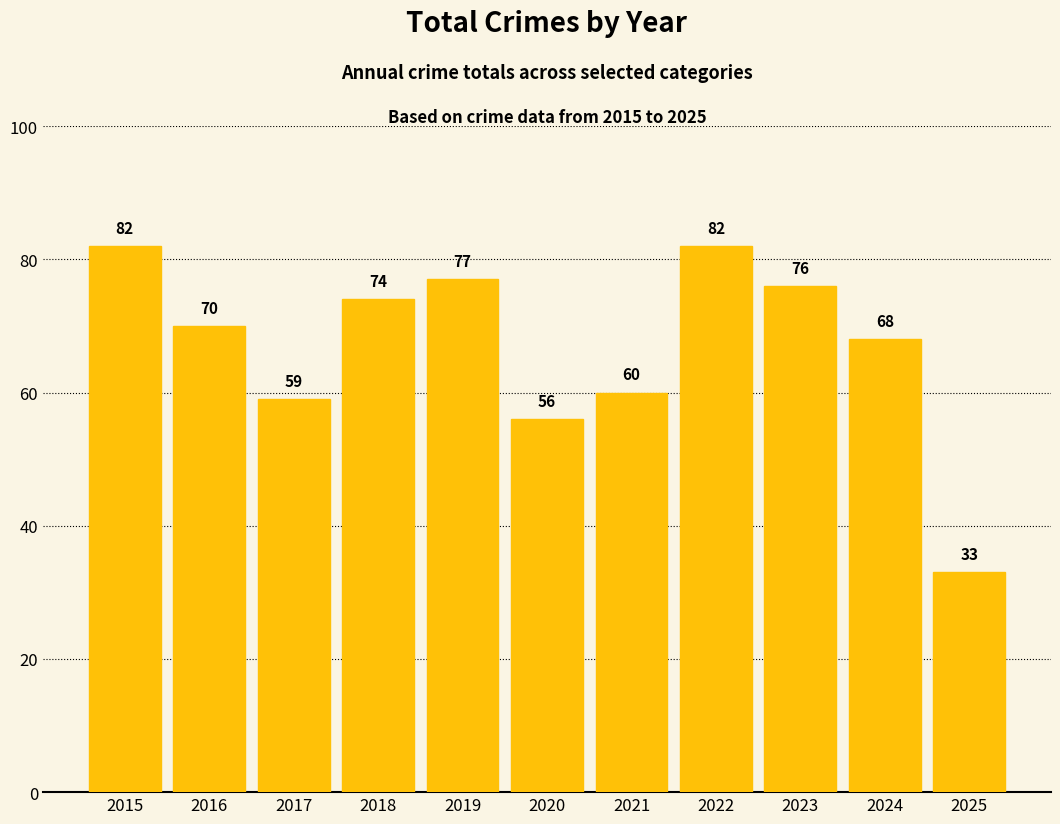

What is the change in value from 2022 to 2025?

-49